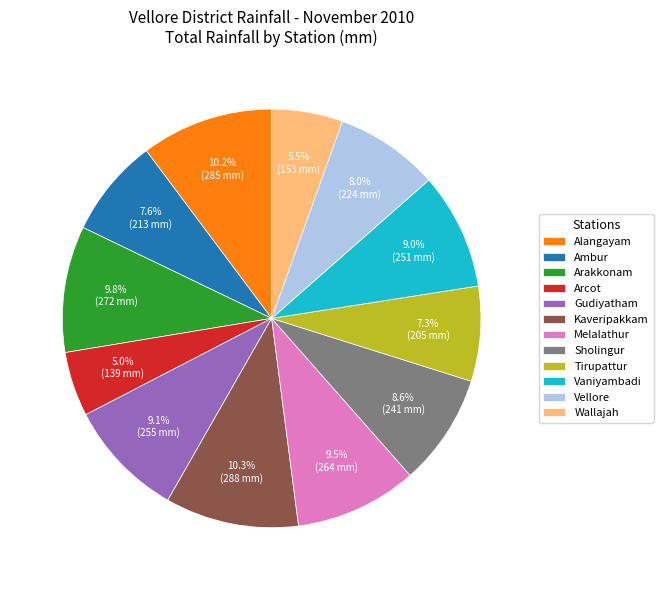

Between Vaniyambadi and Tirupattur, which is larger?

Vaniyambadi